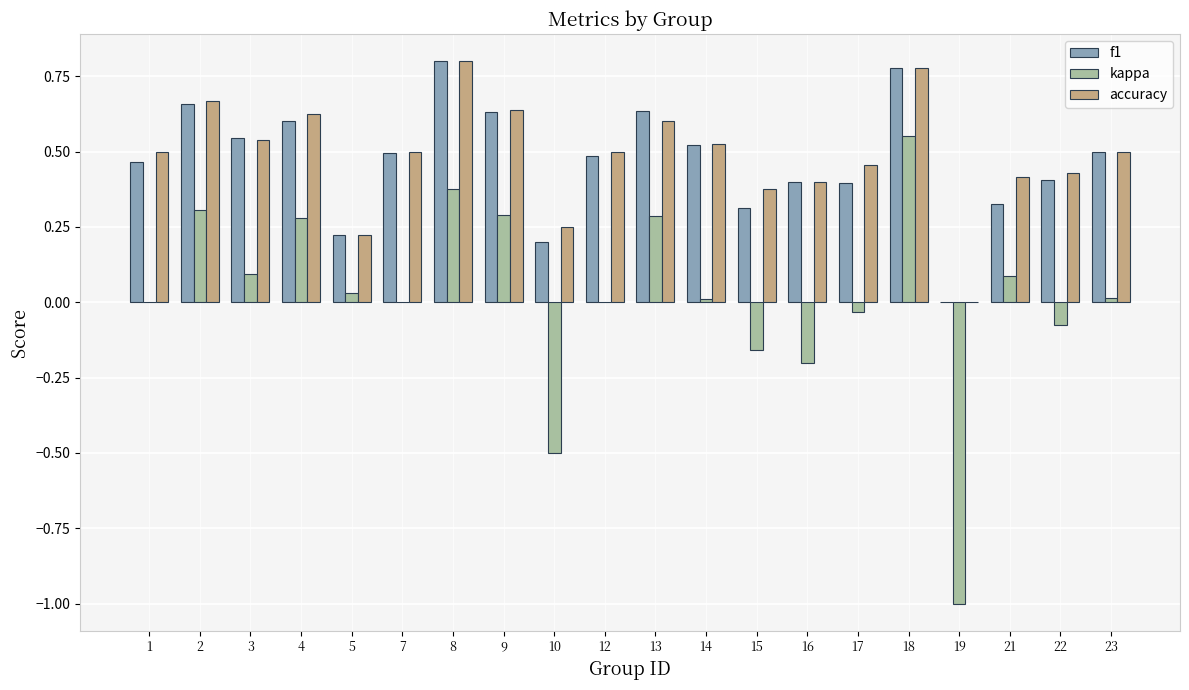

How many values in the f1 series exceed 0?

19